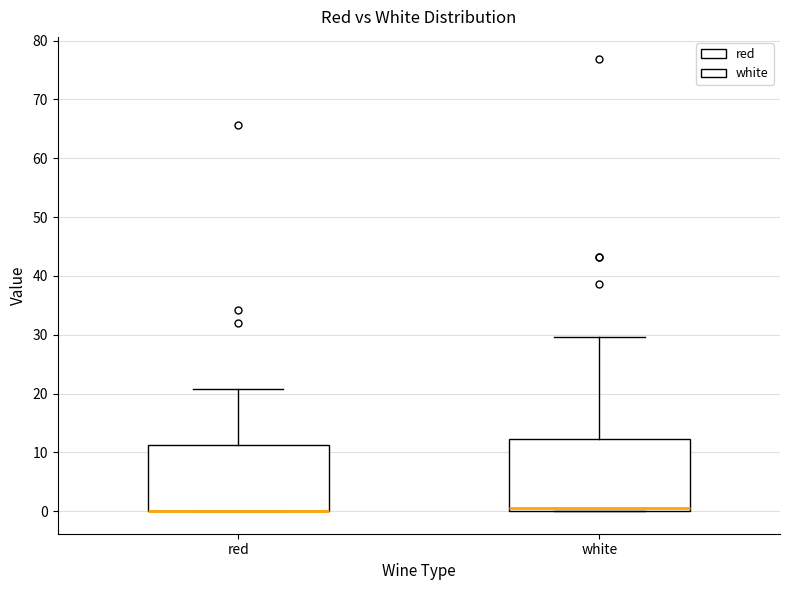

Which box is the tallest, from its lower edge to its upper edge?

white